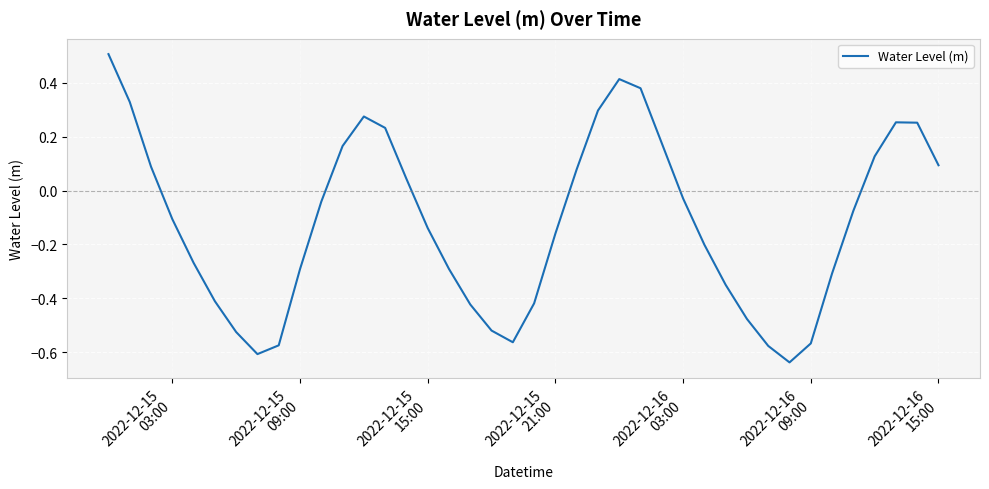

What is the greatest value displayed?

0.5